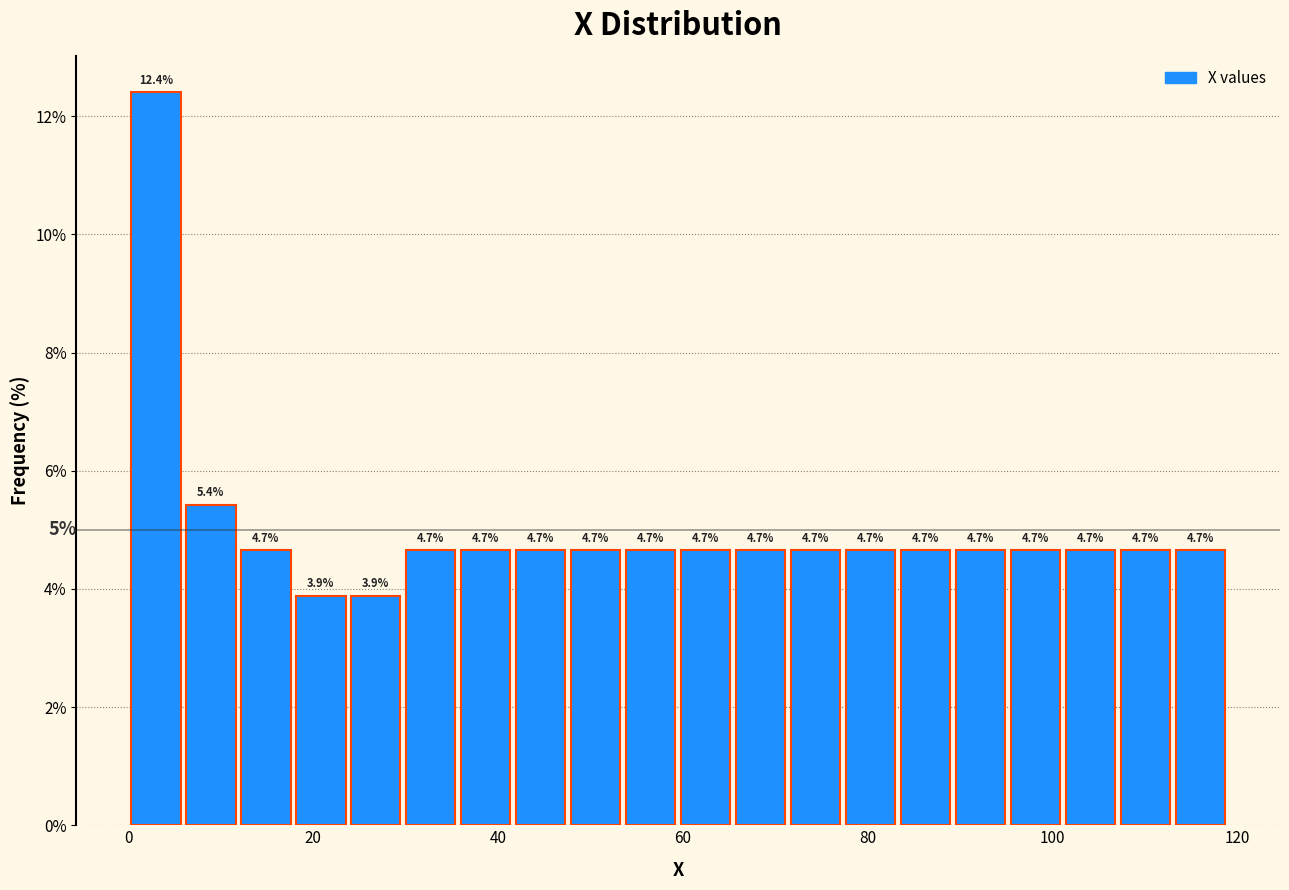

Around what value on the x-axis is the tallest bar? Give the approximate position of its centre, as read against the axis.

2